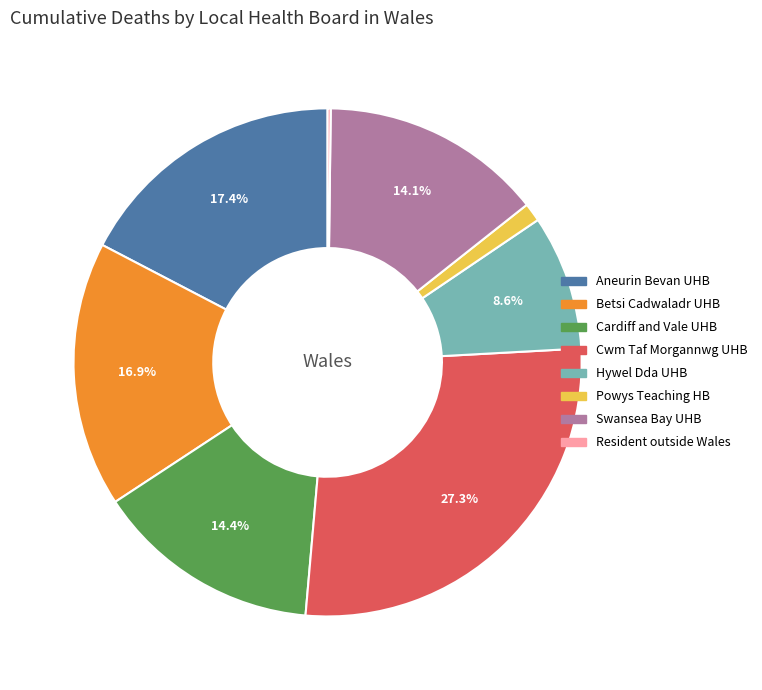

To the nearest percent, what is the average slice percentage?

12%